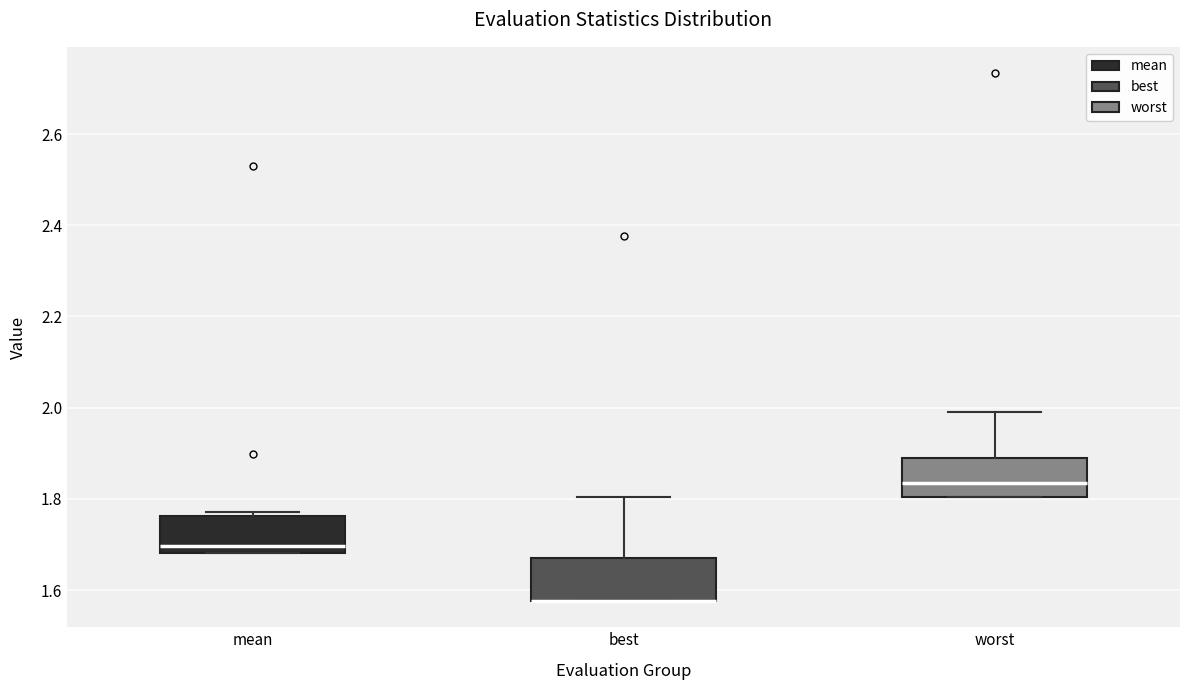

Reading left to right, transcribe this box plot: for each box, give where its median line is, the range the box spans, and where its two whiskers end, as read against the y-axis. The values are not printed on the chart, so give them approximately, as read against the axis.

mean: median 1.70, box 1.68 to 1.76, whiskers 1.68 to 1.78
best: median 1.58 (drawn on the box's lower edge), box 1.58 to 1.66, whiskers 1.58 to 1.80
worst: median 1.84, box 1.80 to 1.88, whiskers 1.80 to 1.98